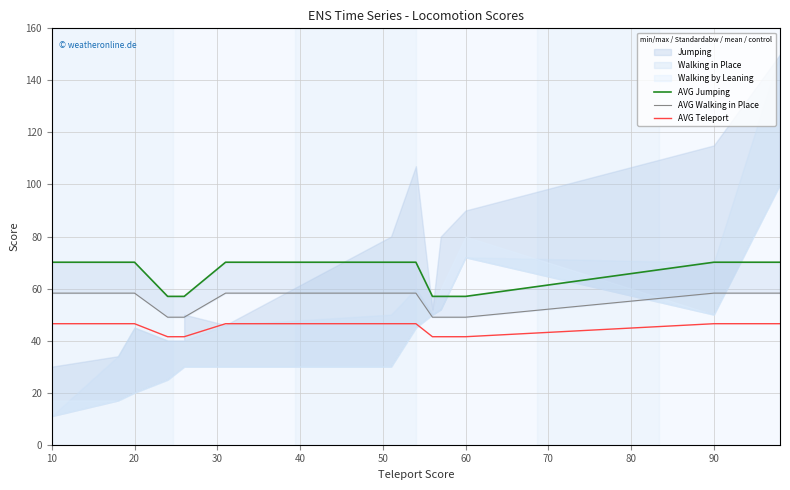

At which label does AVG Walking in Place reach its peak?

10